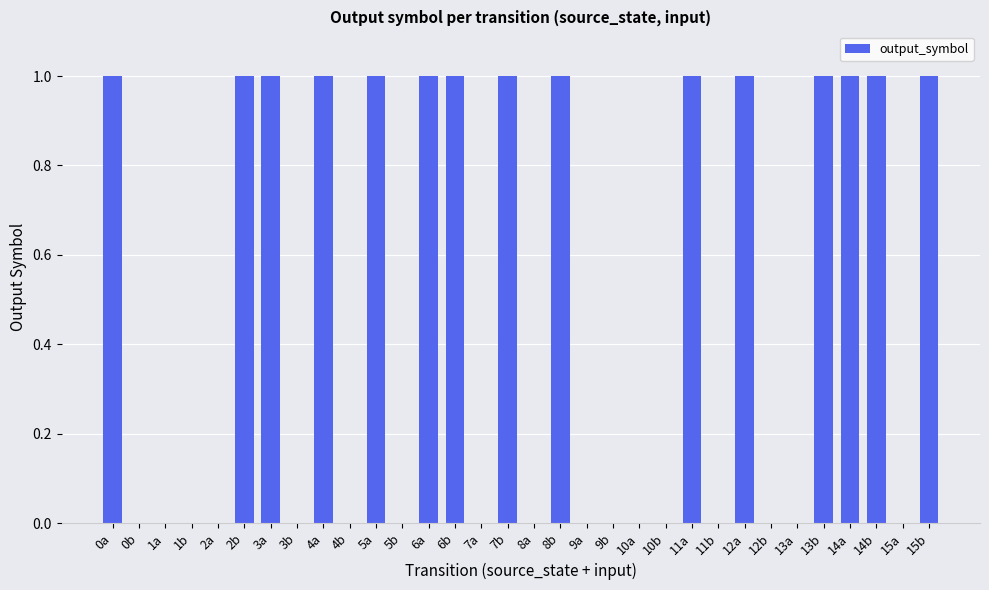

The chart shows a value of 1 at 3b. True or false?

False